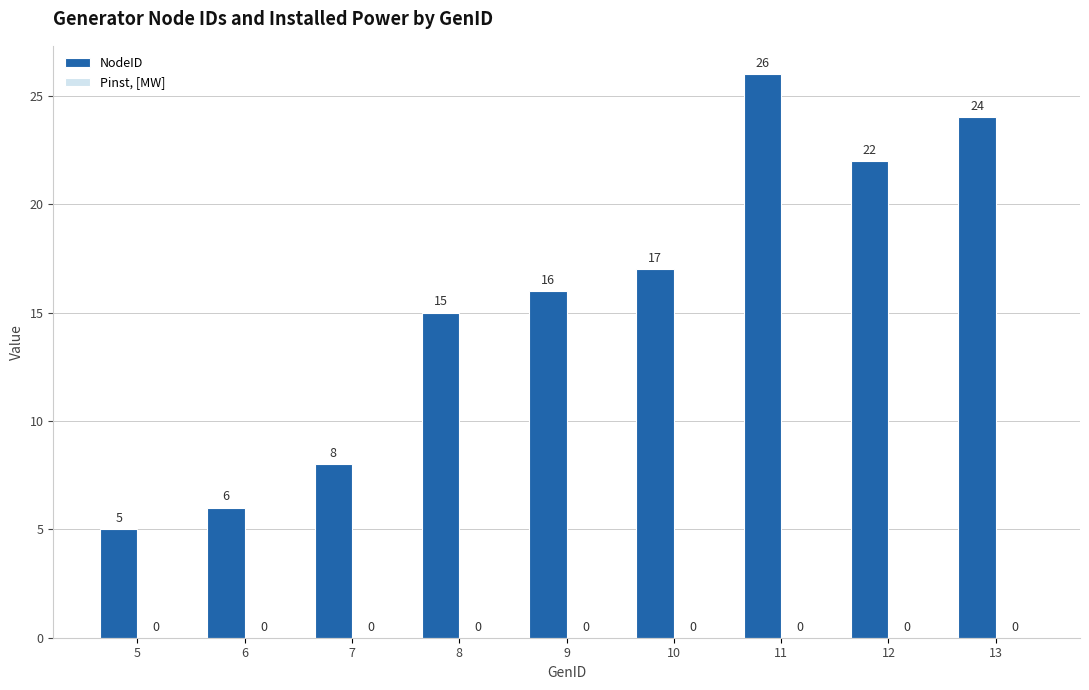

Where is the data nearest to the value 15?

8